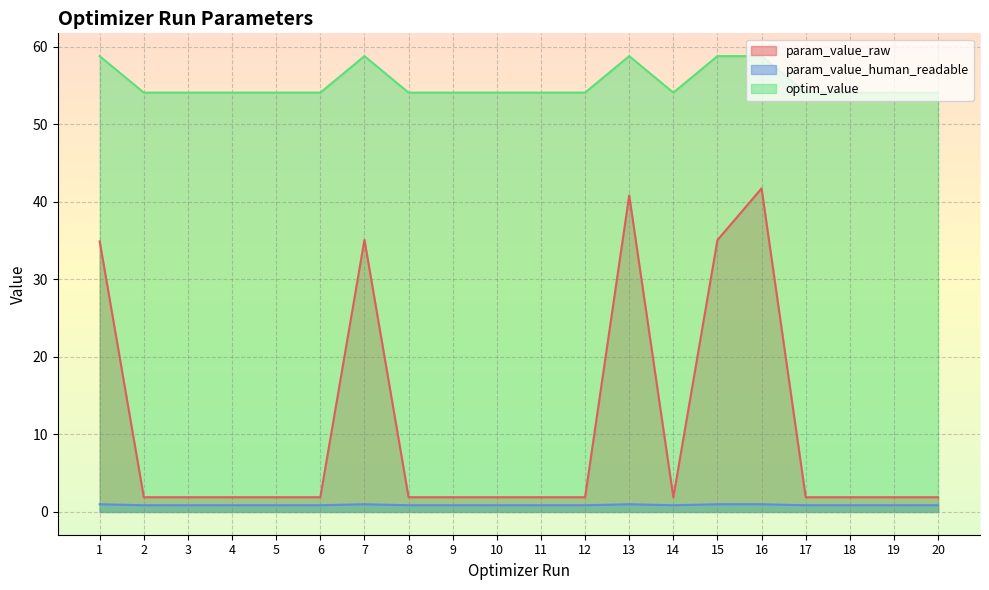

True or false: optim_value and param_value_raw intersect in this chart.

False